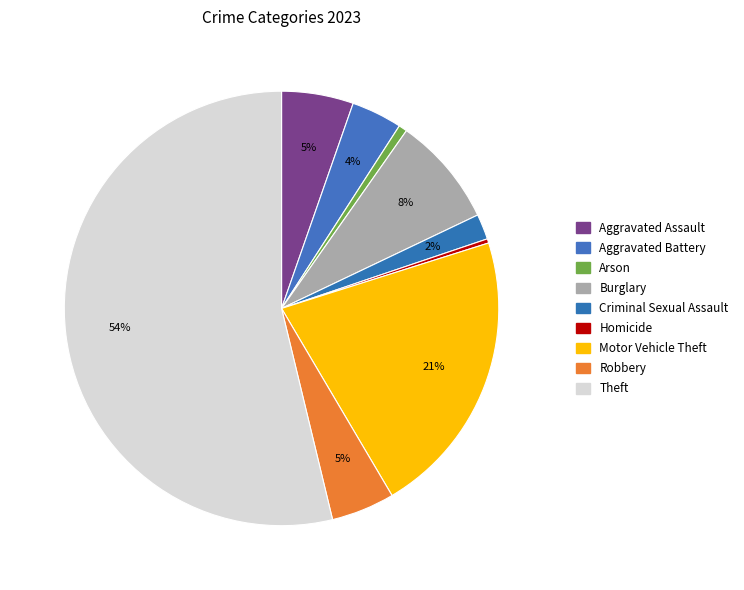

Rank the categories by value from lowest to highest.

Homicide, Arson, Criminal Sexual Assault, Aggravated Battery, Robbery, Aggravated Assault, Burglary, Motor Vehicle Theft, Theft